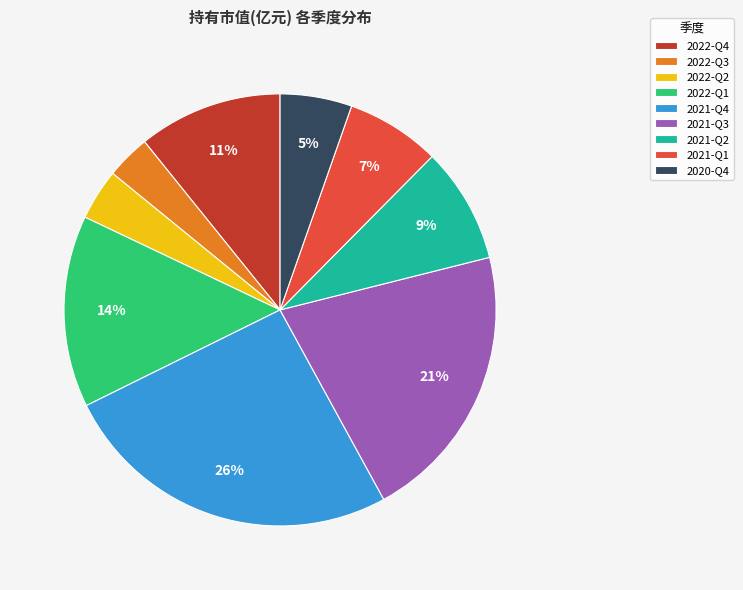

Which category has the biggest portion of the pie?

2021-Q4